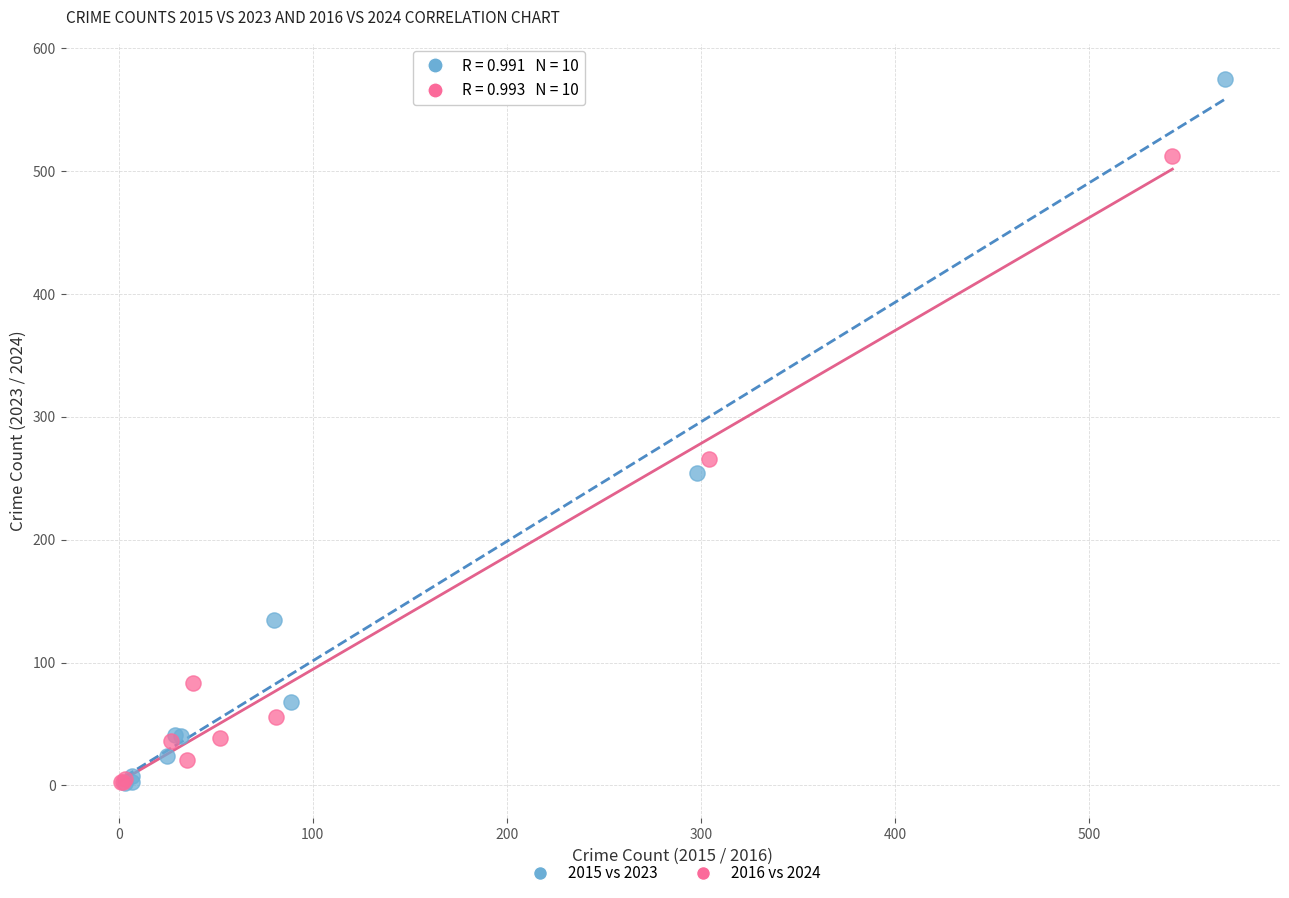

Which series has the largest Y range (max minus min)?

2015 vs 2023